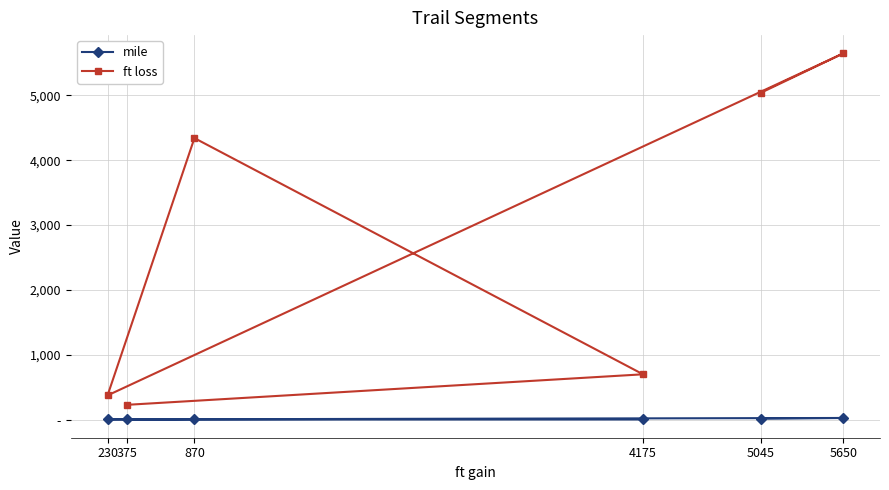

What is the minimum value shown in the chart?

4.8